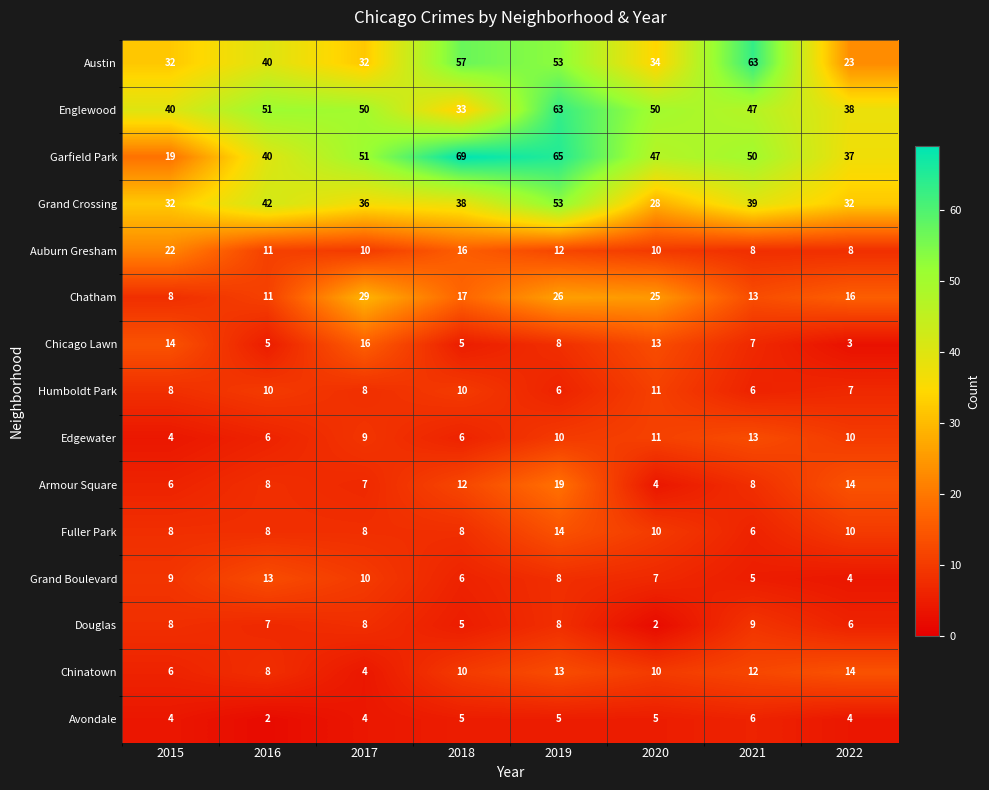

What is the difference between the Edgewater values at 2018 and 2021?

7